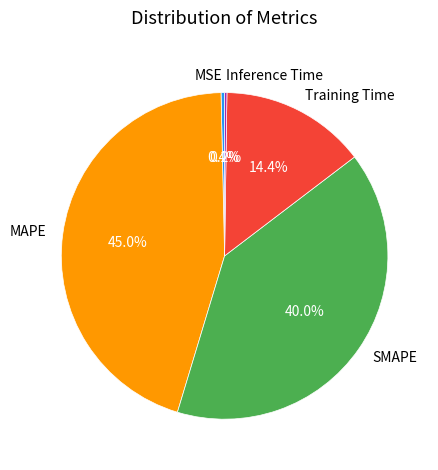

The MSE slice represents 0% of the pie. True or false?

True